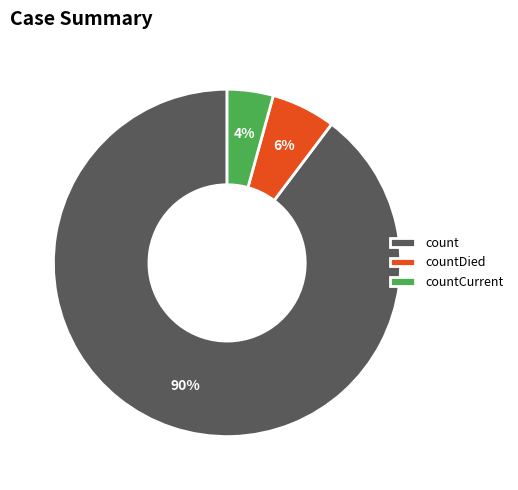

Is there any slice that represents more than half of the pie?

Yes